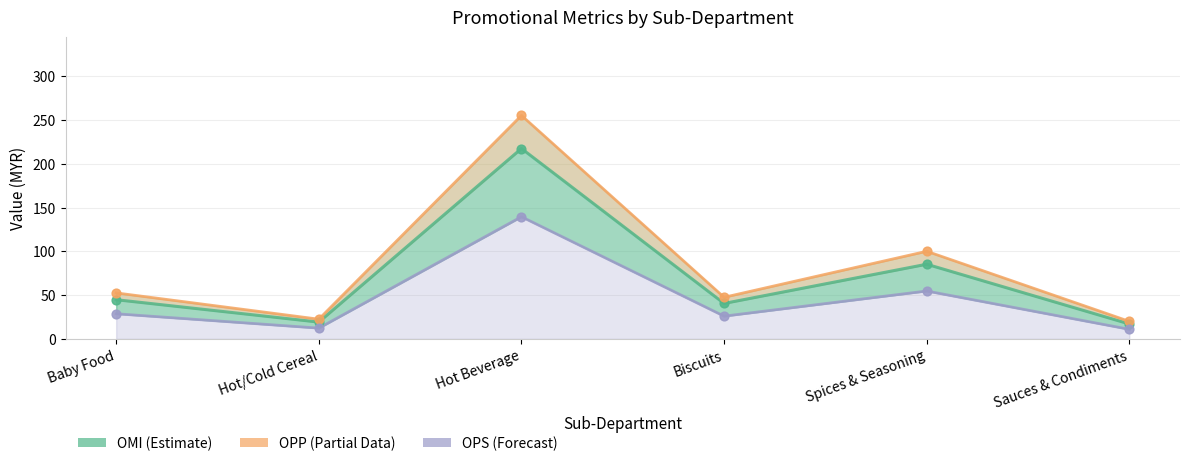

Which series has the largest total across all categories?

OPP